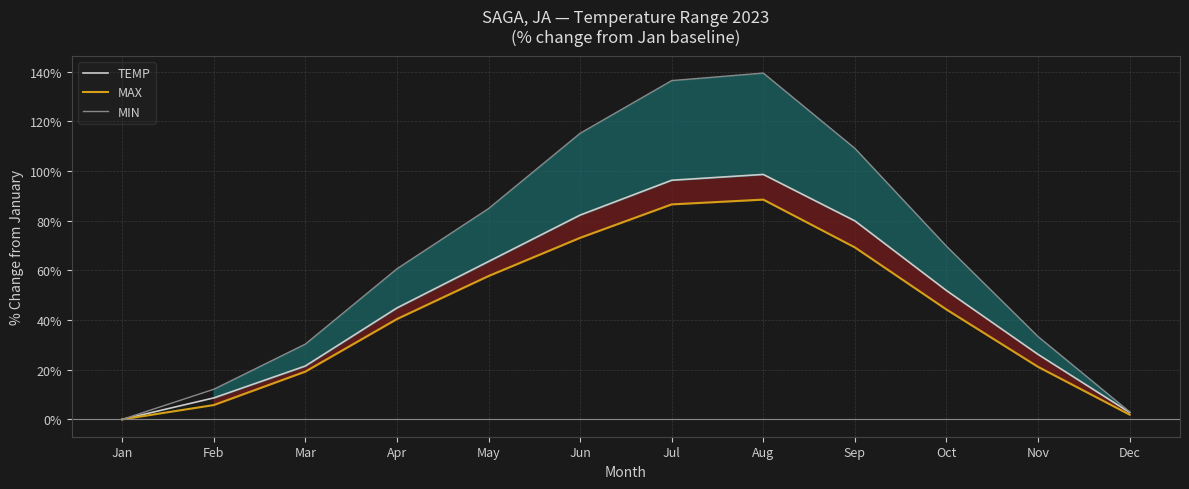

Reading left to right, what are all the values shown in this chart?

TEMP: 0.0	8.6	21.5	44.9	63.6	82.2	96.3	98.6	79.9	51.9	26.2	2.8
MAX: 0.0	5.8	19.2	40.4	57.7	73.1	86.5	88.5	69.2	44.2	21.2	1.9
MIN: 0.0	12.1	30.3	60.6	84.8	115.2	136.4	139.4	109.1	69.7	33.3	3.0